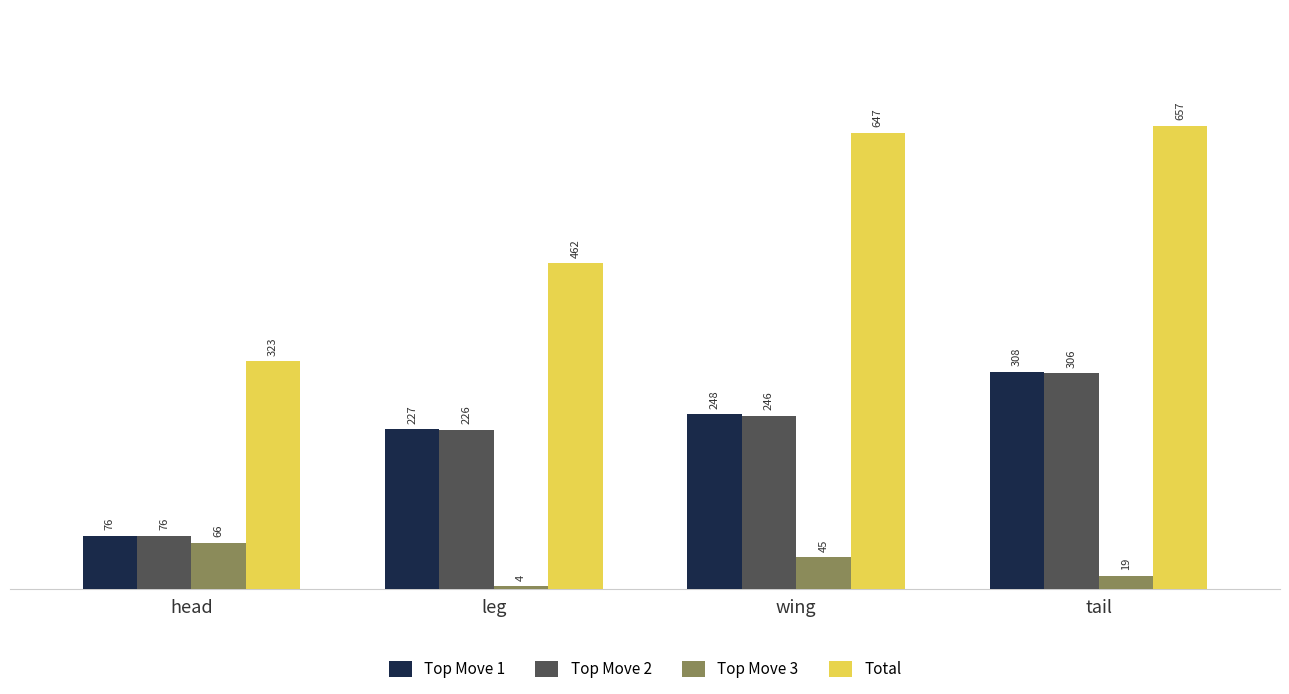

Rank the series by their maximum value, from lowest to highest.

Top Move 3, Top Move 2, Top Move 1, Total